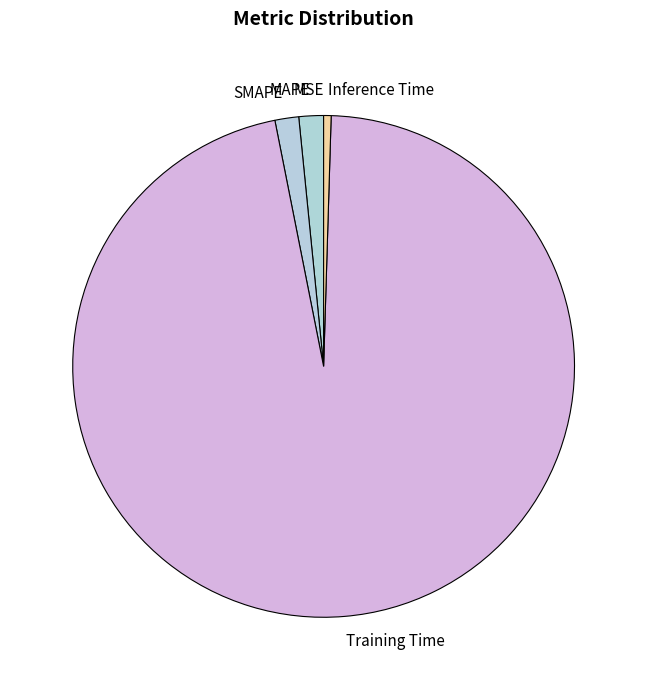

Which category has the biggest portion of the pie?

Training Time